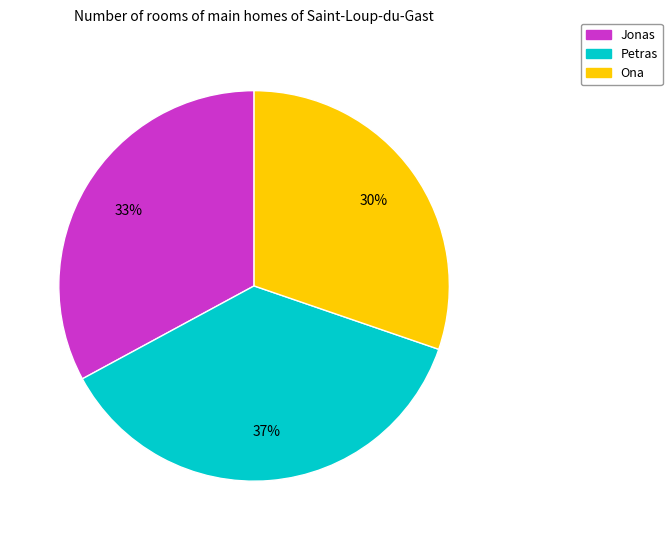

Between Petras and Jonas, which is larger?

Petras